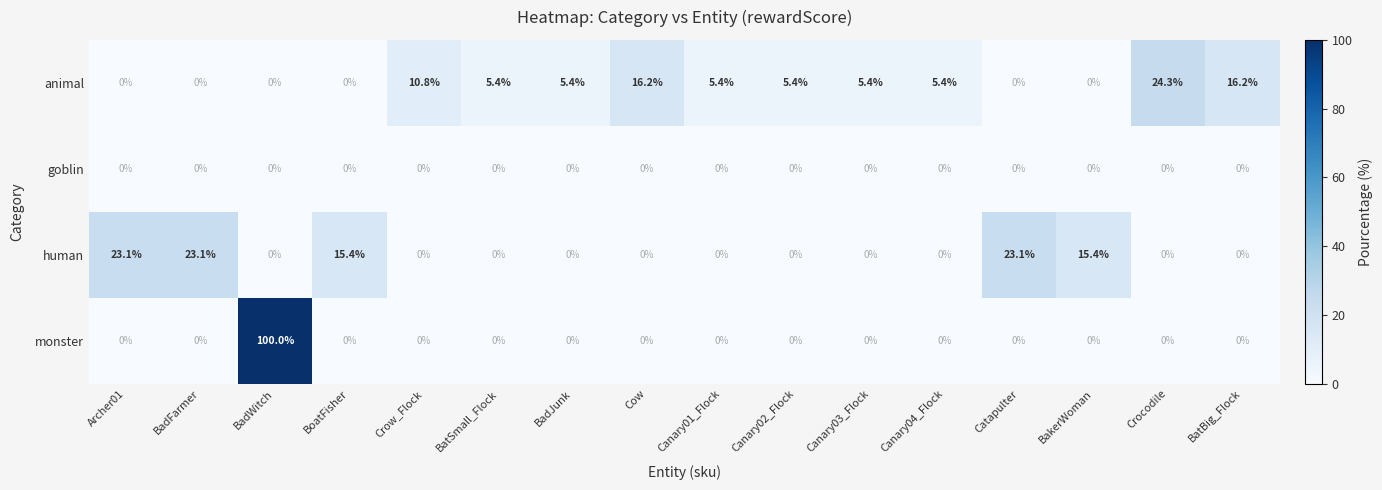

True or false: animal has a value of 8.7 at Canary02_Flock.

False